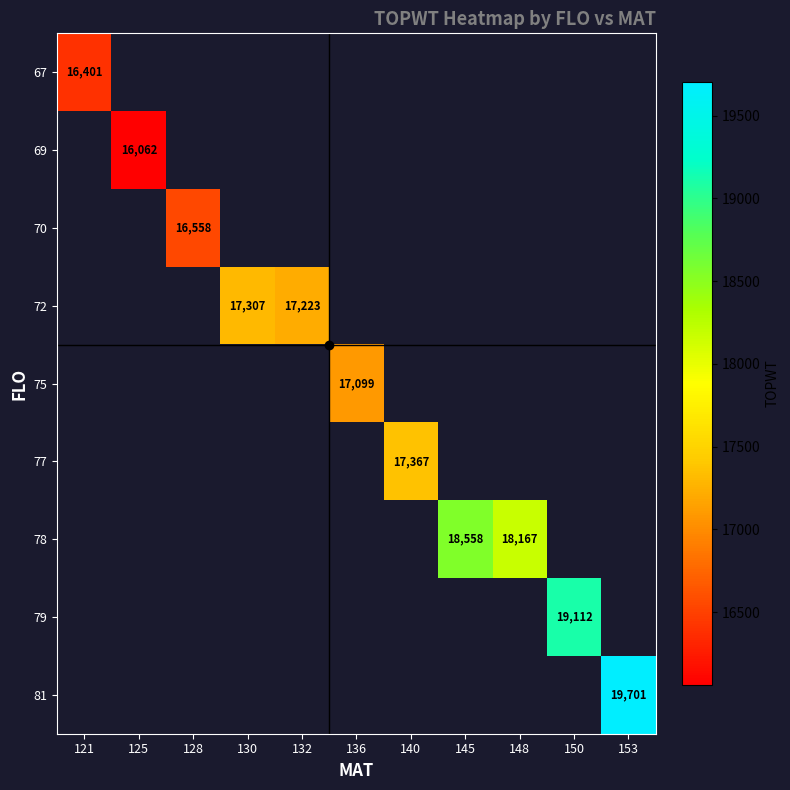

The 69 series shows 24398 at 125. True or false?

False